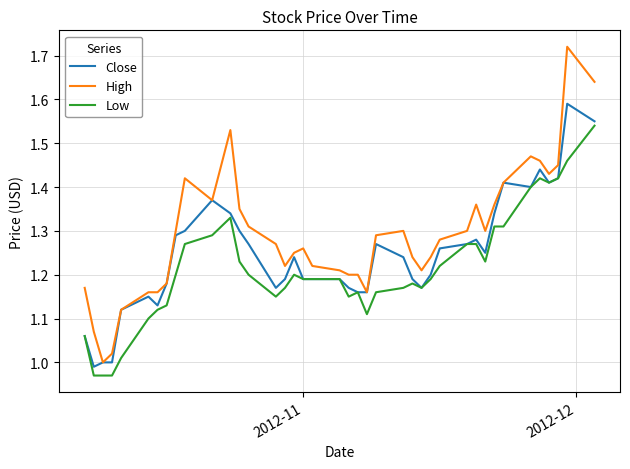

Which series has the largest total across all categories?

High